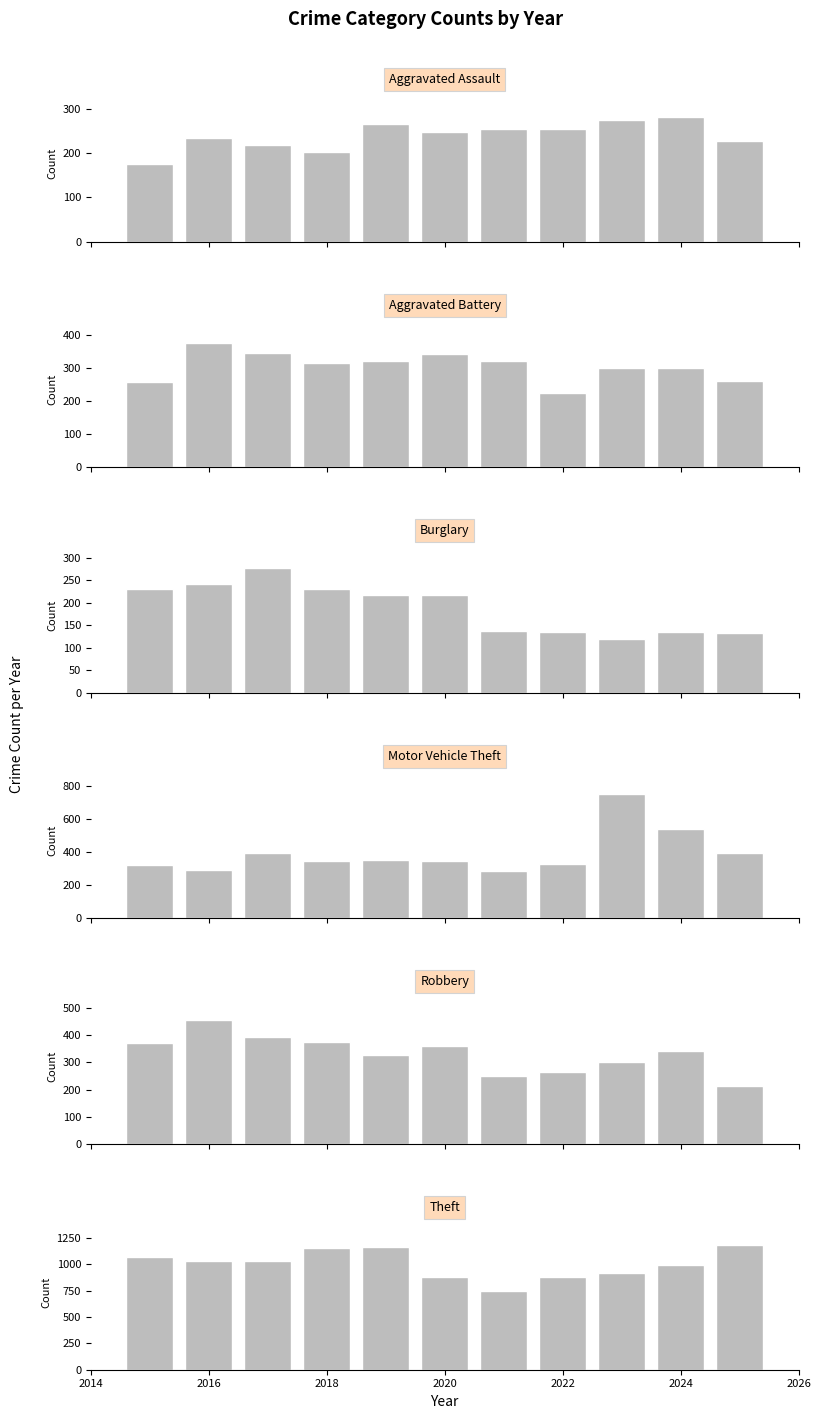

List the series in order of their peak value, lowest first.

Burglary, Aggravated Assault, Aggravated Battery, Robbery, Motor Vehicle Theft, Theft